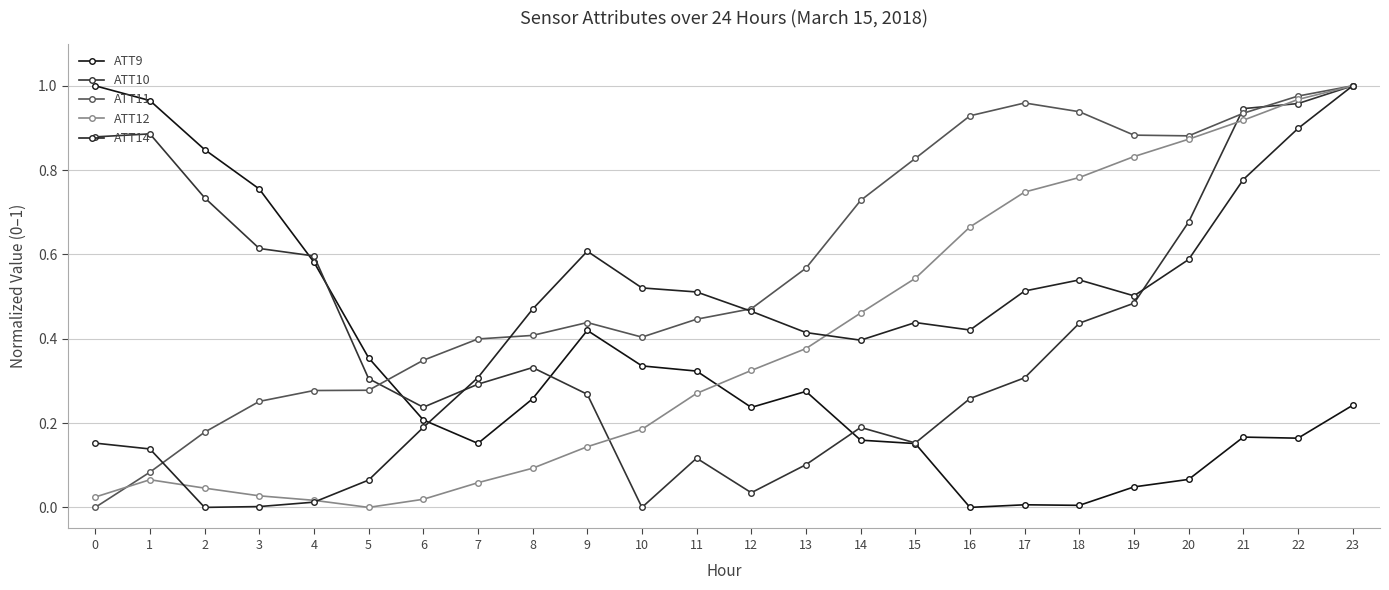

Reading left to right, extract all data points from this chart.

ATT9: 0=1.0	1=1.0	2=0.8	3=0.8	4=0.6	5=0.4	6=0.2	7=0.2	8=0.3	9=0.4	10=0.3	11=0.3	12=0.2	13=0.3	14=0.2	15=0.2	16=0.0	17=0.0	18=0.0	19=0.0	20=0.1	21=0.2	22=0.2	23=0.2
ATT10: 0=0.9	1=0.9	2=0.7	3=0.6	4=0.6	5=0.3	6=0.2	7=0.3	8=0.3	9=0.3	10=0.0	11=0.1	12=0.0	13=0.1	14=0.2	15=0.2	16=0.3	17=0.3	18=0.4	19=0.5	20=0.7	21=0.9	22=1.0	23=1.0
ATT11: 0=0.0	1=0.1	2=0.2	3=0.3	4=0.3	5=0.3	6=0.3	7=0.4	8=0.4	9=0.4	10=0.4	11=0.4	12=0.5	13=0.6	14=0.7	15=0.8	16=0.9	17=1.0	18=0.9	19=0.9	20=0.9	21=0.9	22=1.0	23=1.0
ATT12: 0=0.0	1=0.1	2=0.0	3=0.0	4=0.0	5=0.0	6=0.0	7=0.1	8=0.1	9=0.1	10=0.2	11=0.3	12=0.3	13=0.4	14=0.5	15=0.5	16=0.7	17=0.7	18=0.8	19=0.8	20=0.9	21=0.9	22=1.0	23=1.0
ATT14: 0=0.2	1=0.1	2=0.0	3=0.0	4=0.0	5=0.1	6=0.2	7=0.3	8=0.5	9=0.6	10=0.5	11=0.5	12=0.5	13=0.4	14=0.4	15=0.4	16=0.4	17=0.5	18=0.5	19=0.5	20=0.6	21=0.8	22=0.9	23=1.0